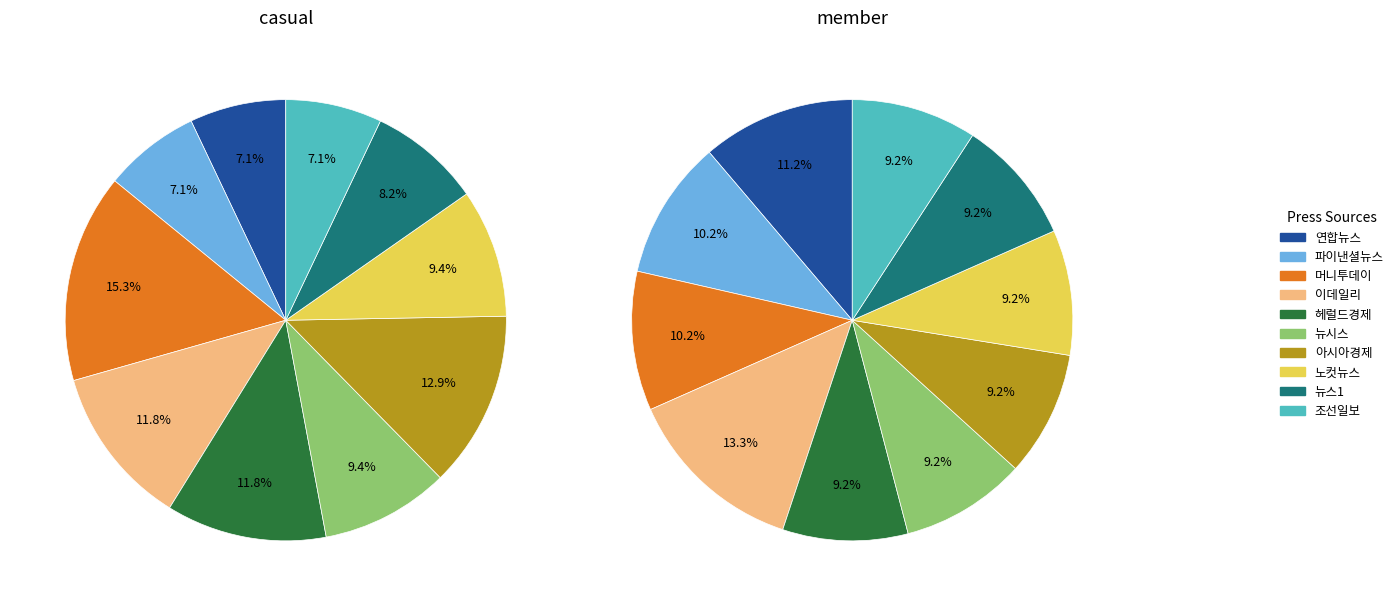

To the nearest percent, what portion does 머니투데이 represent?

15%